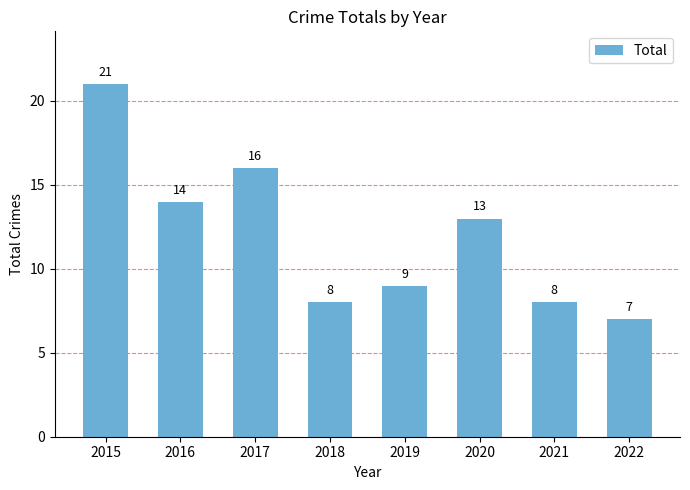

Which has a higher value, 2021 or 2019?

2019